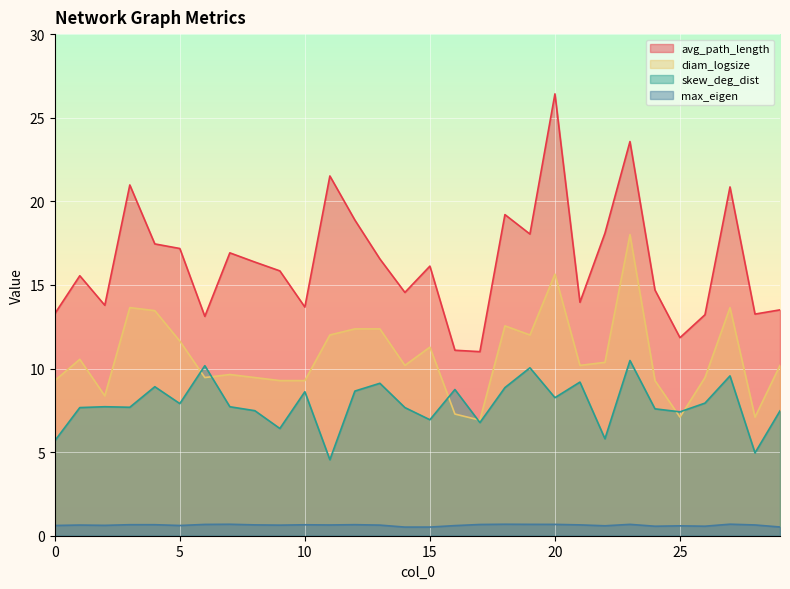

How many lines are shown in the chart?

4